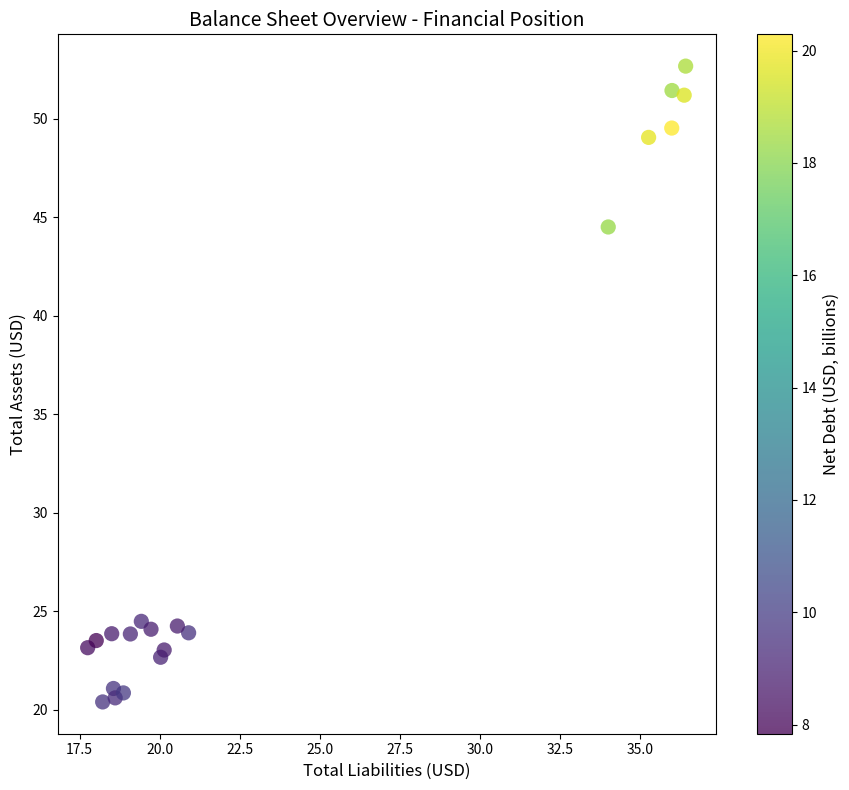

What is the range of Y values (max minus min)?

32.3